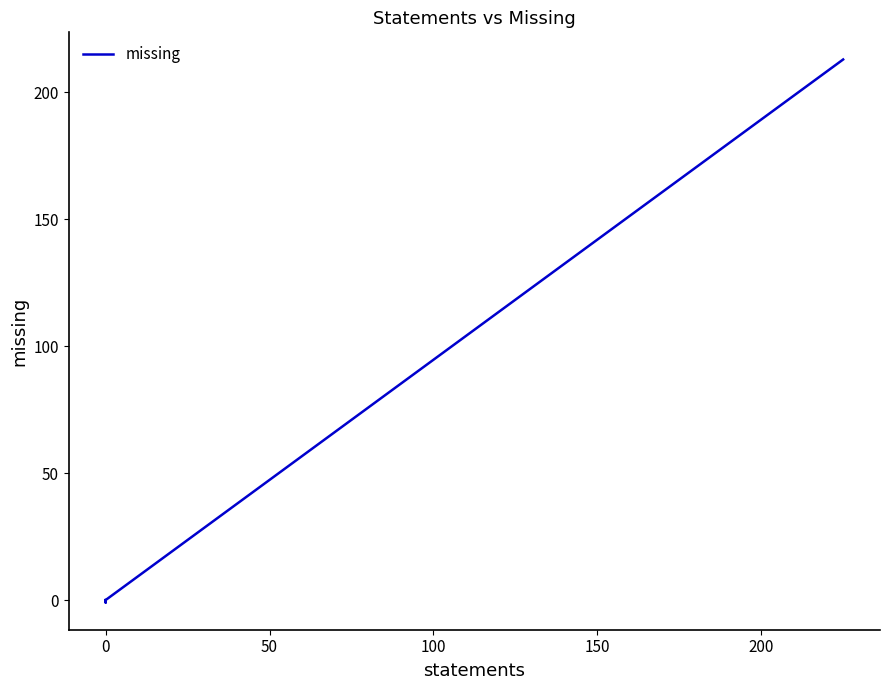

What is the label of the 9th point from the left?

8